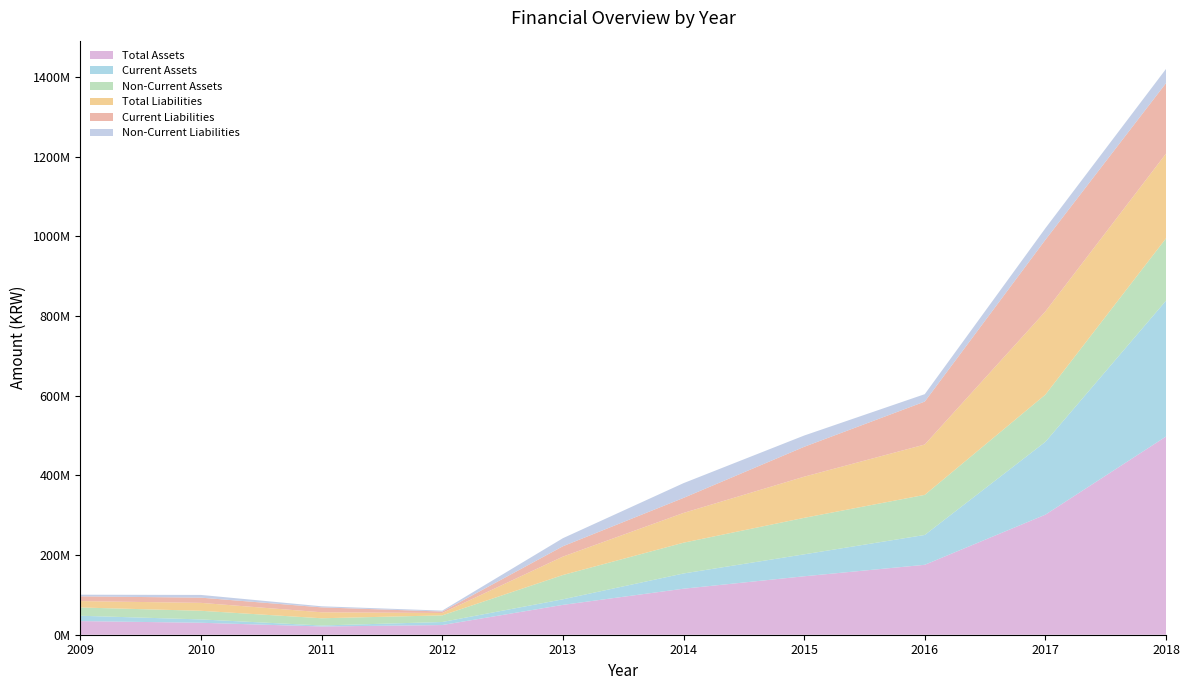

Reading left to right, list all the values displayed in this chart.

Total Assets: 34197206	30030128	20658797	24295231	74942426	115512019	146705005	175552057	301349741	497537192
Current Assets: 13436322	8368538	2528822	7639589	13969633	38249870	55090132	74900844	182869734	341039713
Non-Current Assets: 20760884	21661590	18129974	16655642	60972793	77262149	91614873	100651214	118480007	156497479
Total Liabilities: 16035270	19913375	15038602	5973171	46212242	74736909	103307117	126398606	208876189	212632462
Current Liabilities: 11932352	13045885	12288675	3620424	25974187	37711039	75006557	107789462	179830575	177029898
Non-Current Liabilities: 4102918	6867490	2749928	2352747	20238055	37025871	28300559	18609144	29045614	35602563